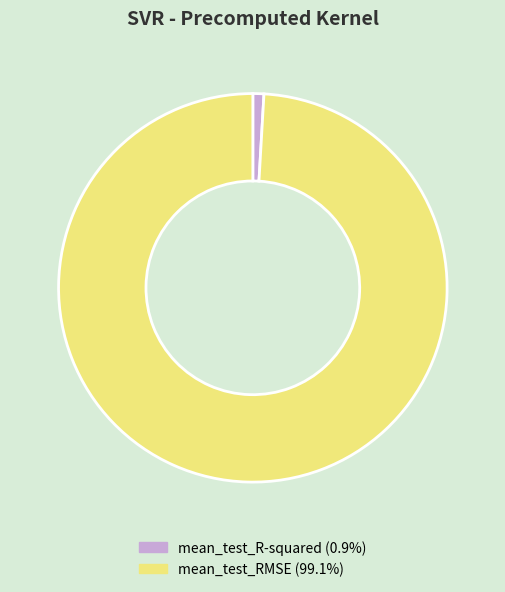

True or false: mean_test_RMSE accounts for 89% of the total.

False